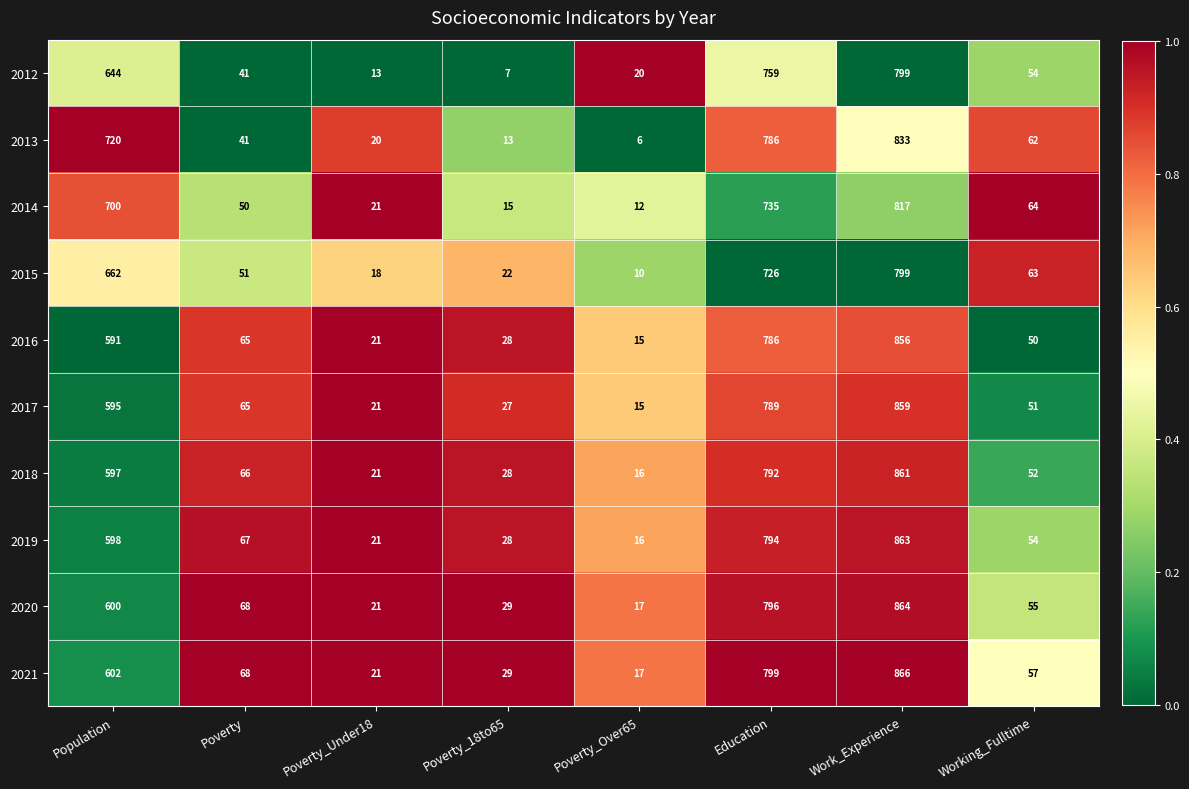

What is the minimum value for 2019?

16